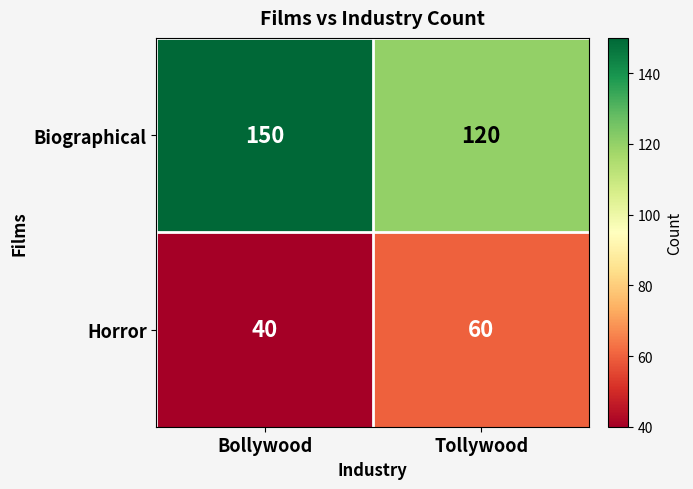

The value of Biographical at Tollywood is 161. True or false?

False